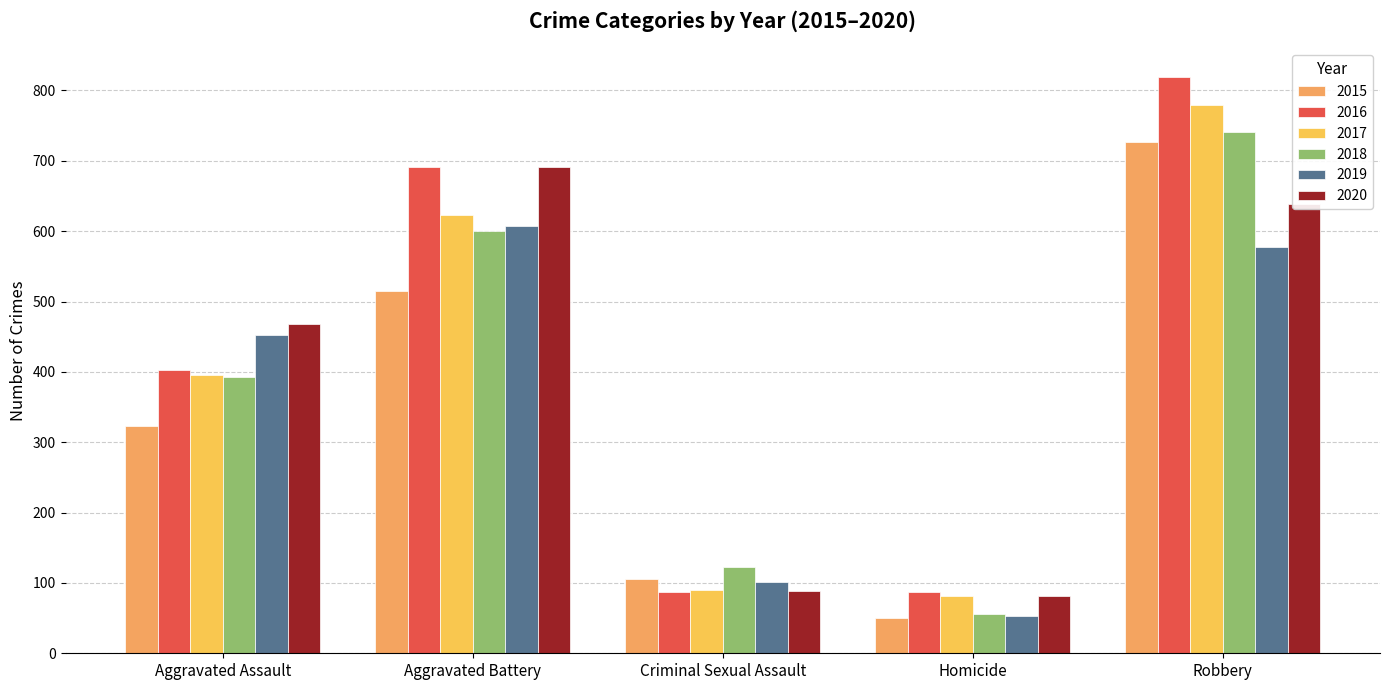

What is the value of the 2018 bar at the 2nd from the left?

600